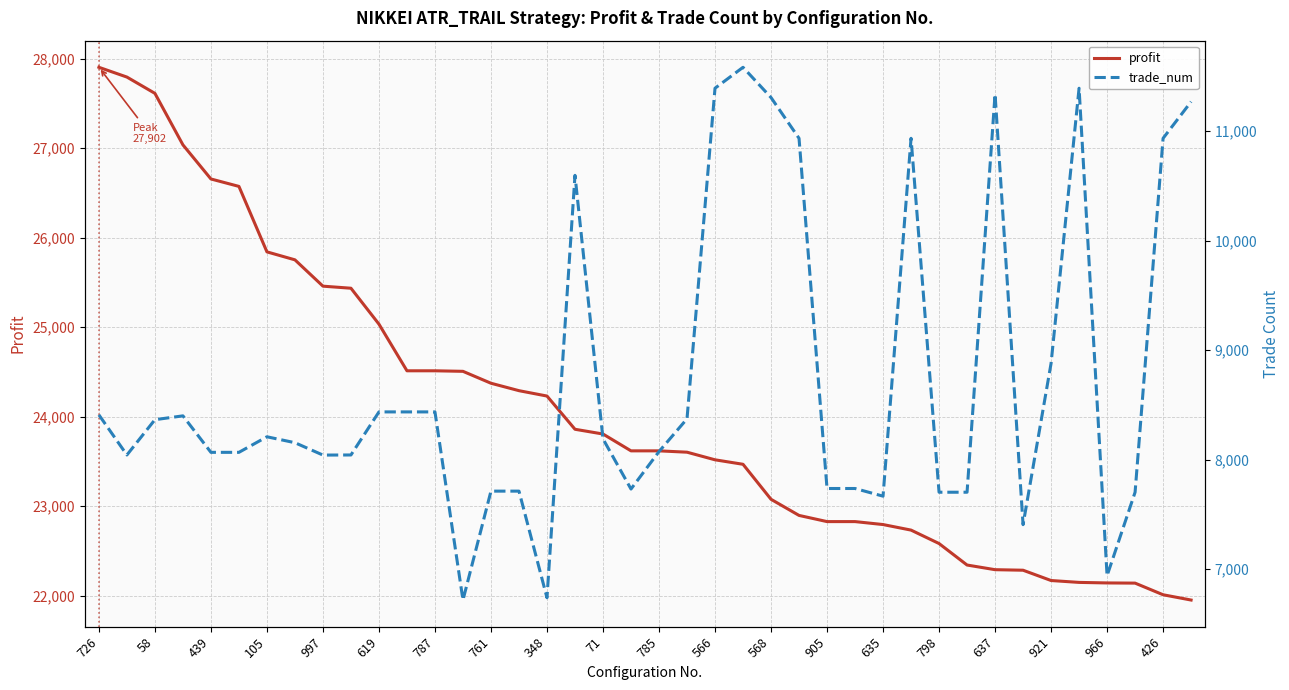

What is the minimum value for profit?

21953